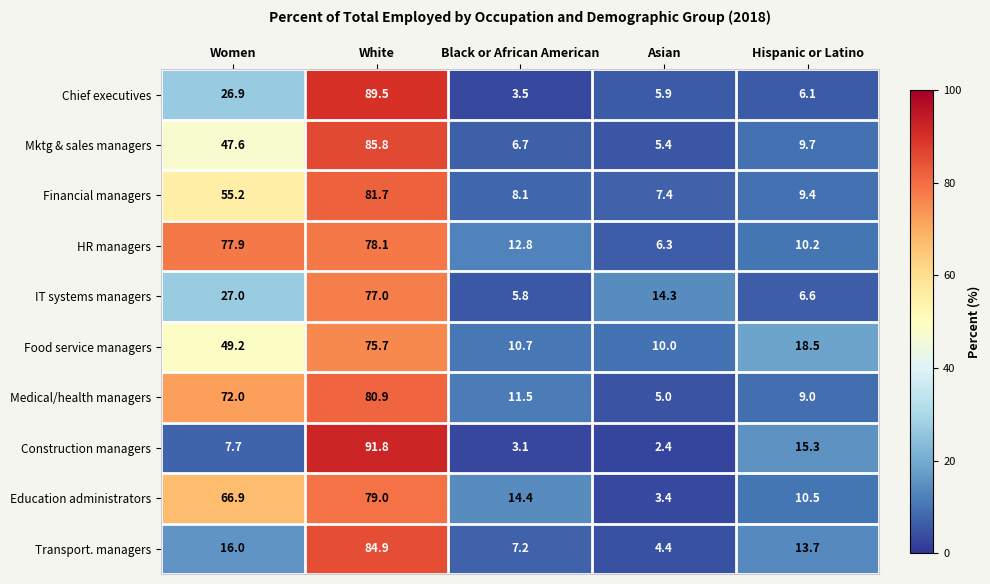

What is the difference between the IT systems managers values at Hispanic or Latino and Asian?

7.7